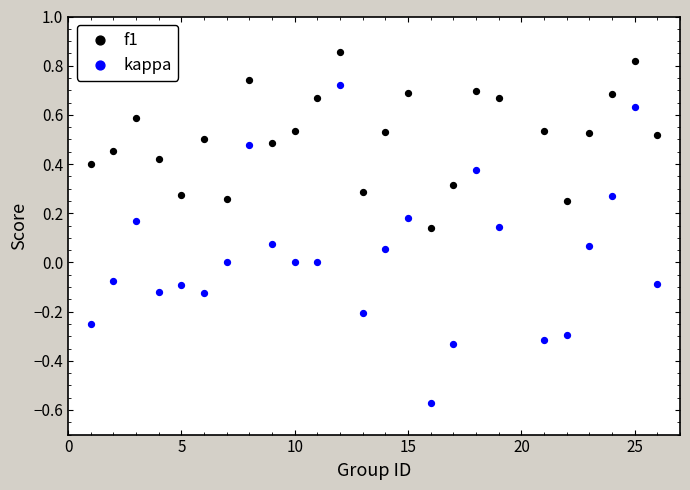

Across all data points, what is the range of Y values (max minus min)?

1.4